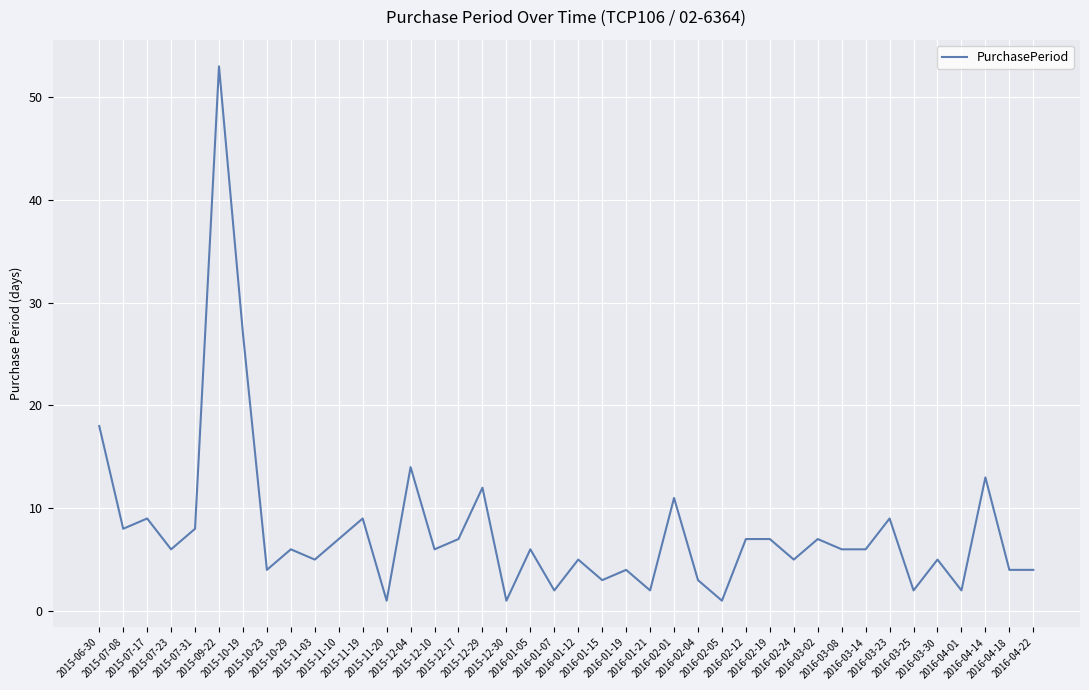

The value at 2016-01-07 is 0. True or false?

False